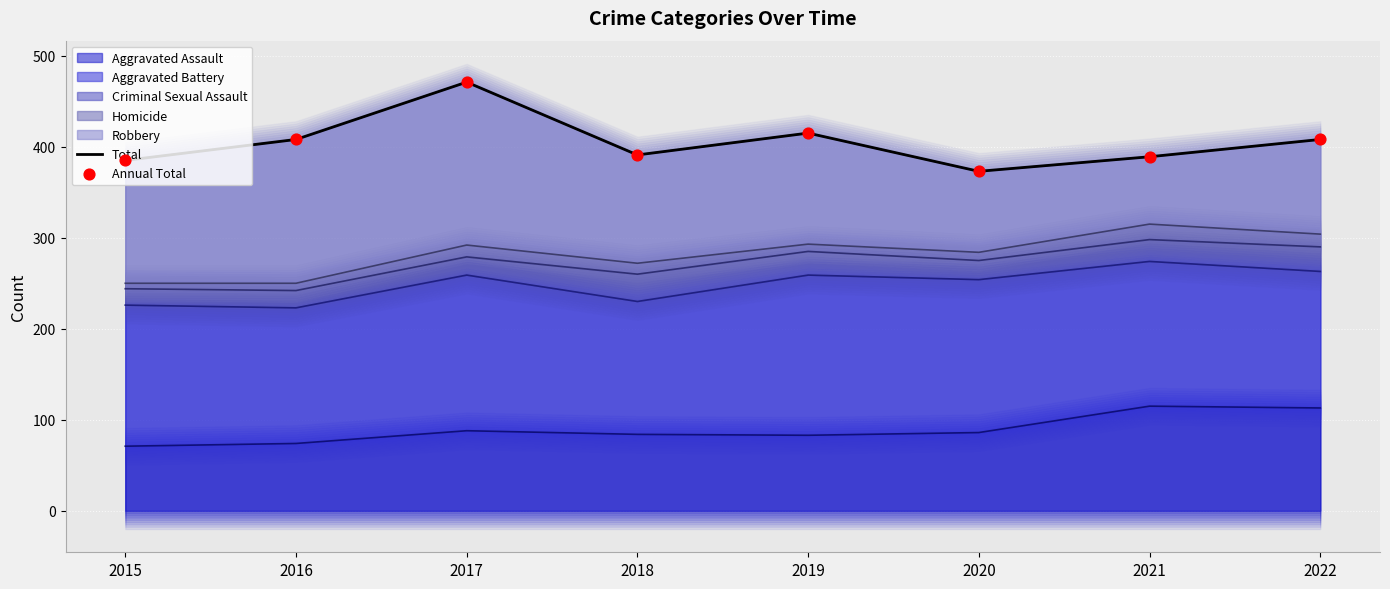

At how many categories does at least one series exceed 449?

1